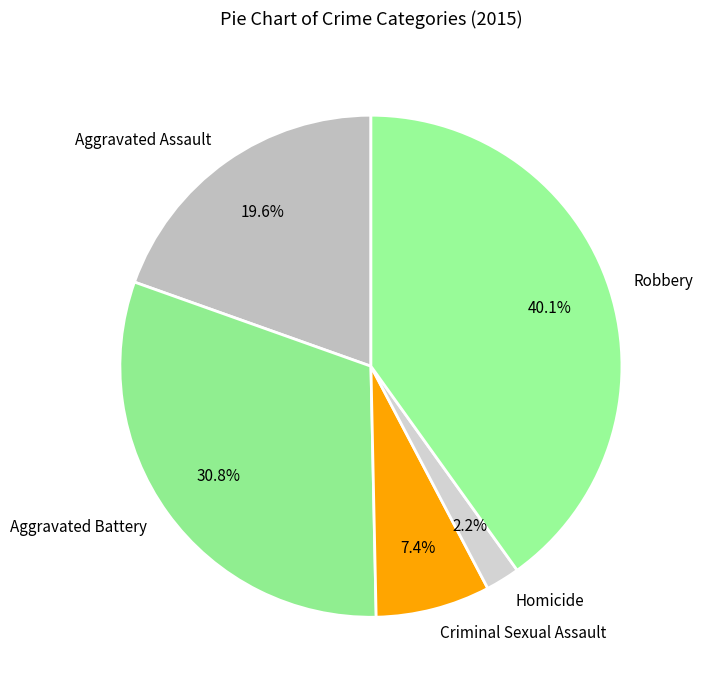

To the nearest percent, what portion does Aggravated Battery represent?

31%